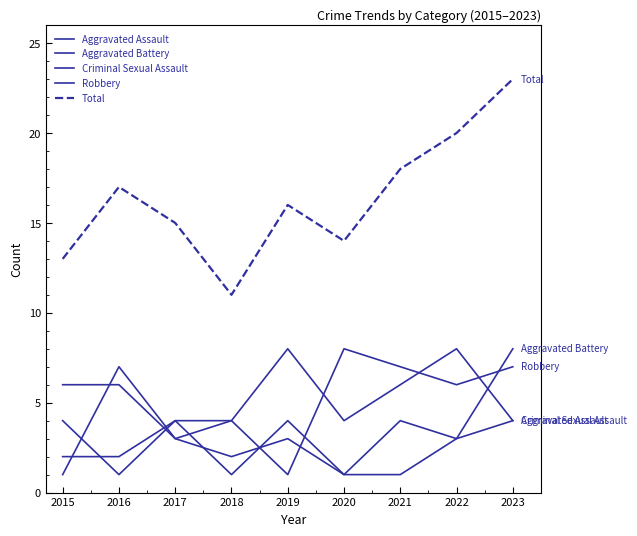

In Robbery, how many points are lower than both neighbors (excluding endpoints)?

3